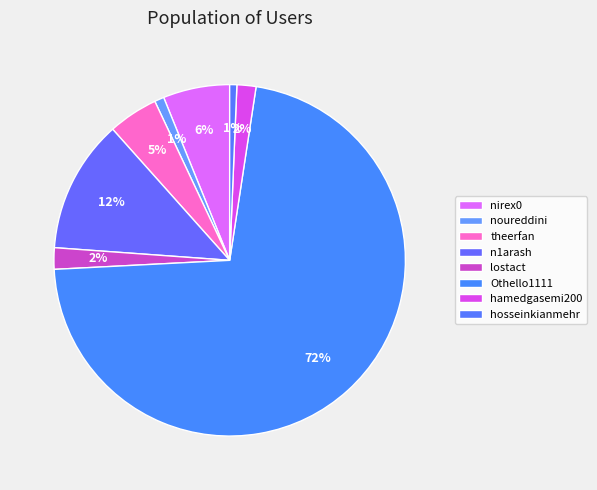

To the nearest percent, what is the difference between the n1arash and noureddini slice percentages?

11%